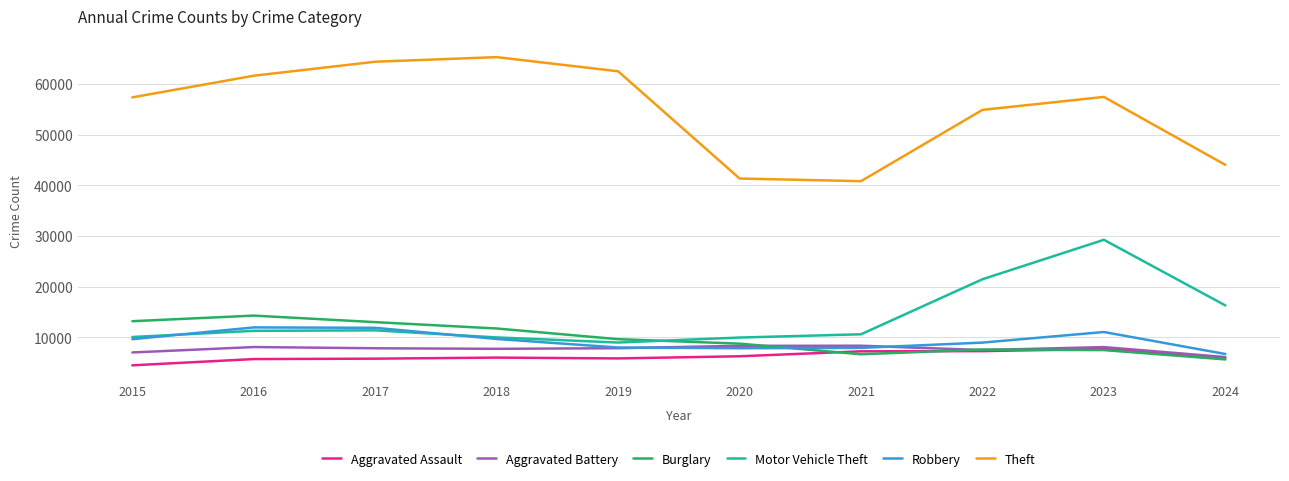

In Theft, how many points are lower than both neighbors (excluding endpoints)?

1